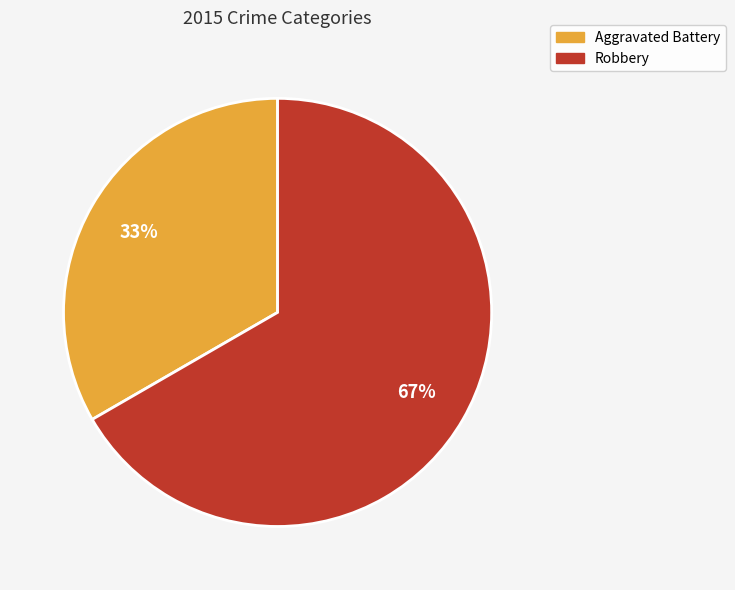

What is the smallest slice in the pie chart?

Aggravated Battery